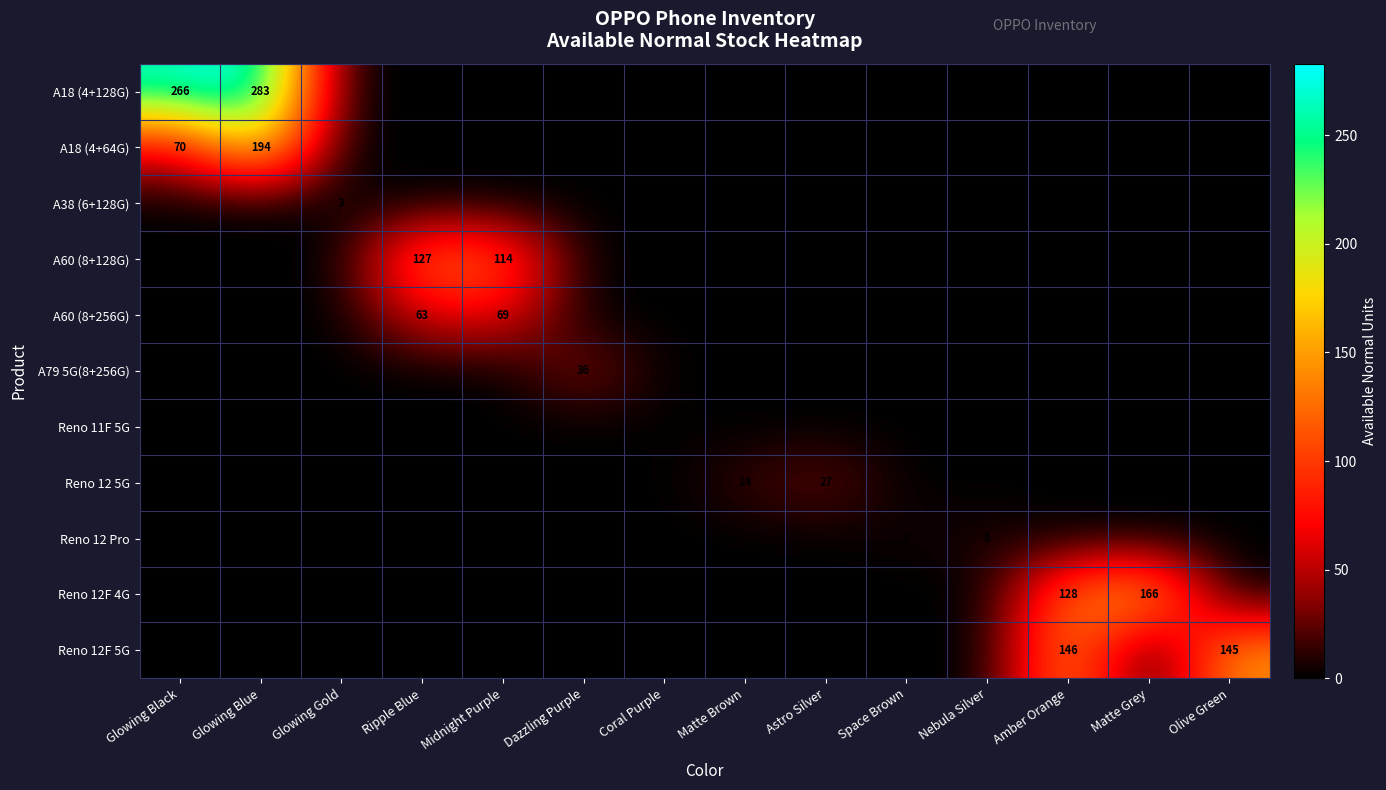

Is it true that A18 (4+64G) equals 70 at Glowing Black?

True